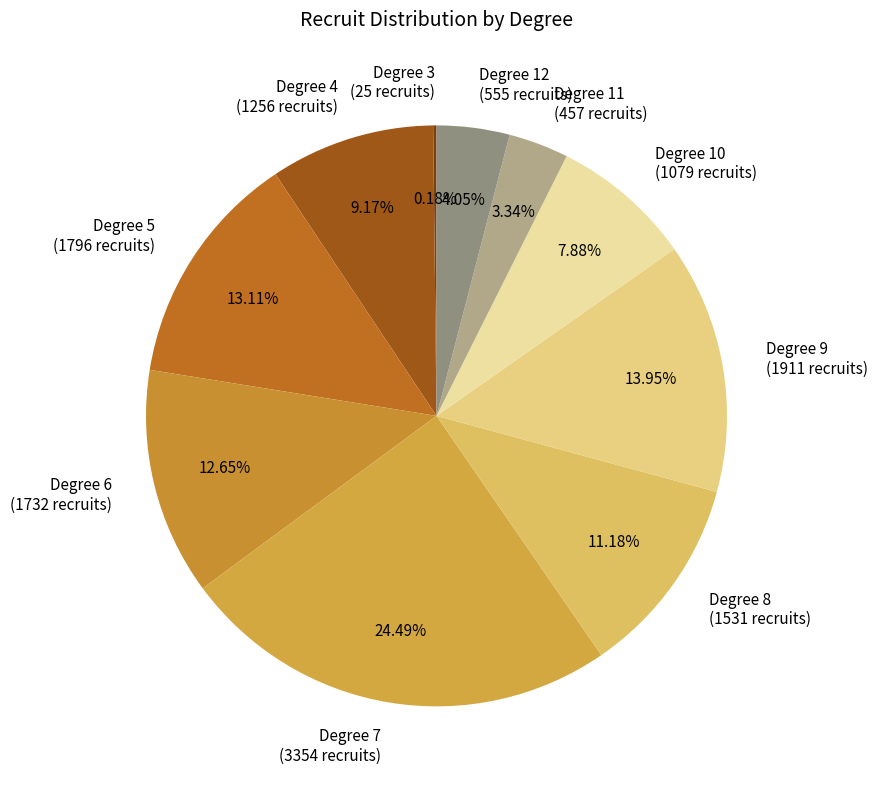

What is the largest slice in the pie chart?

Degree 7 (3354 recruits)